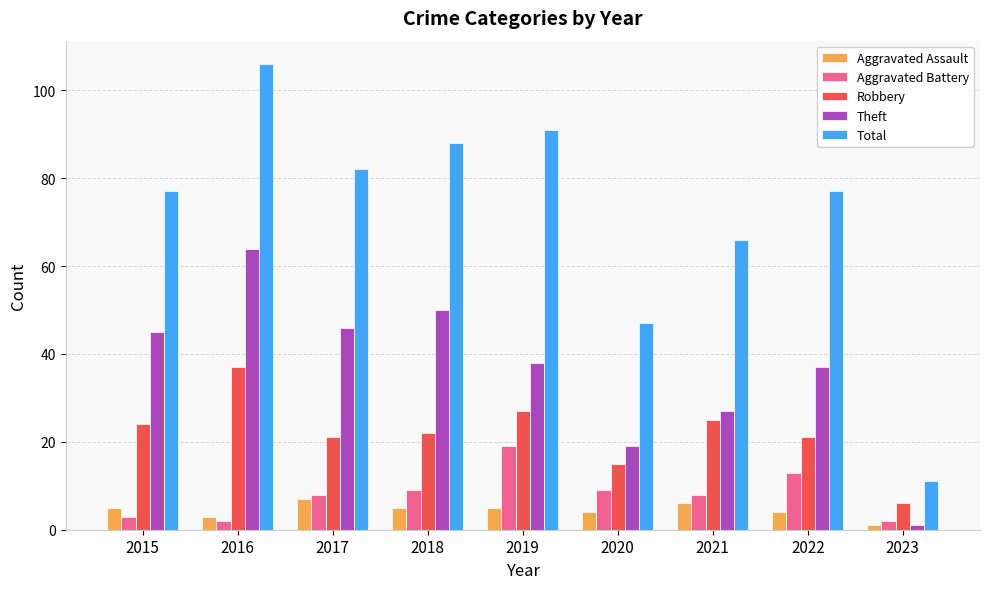

The Aggravated Battery series shows 9 at 2020. True or false?

True